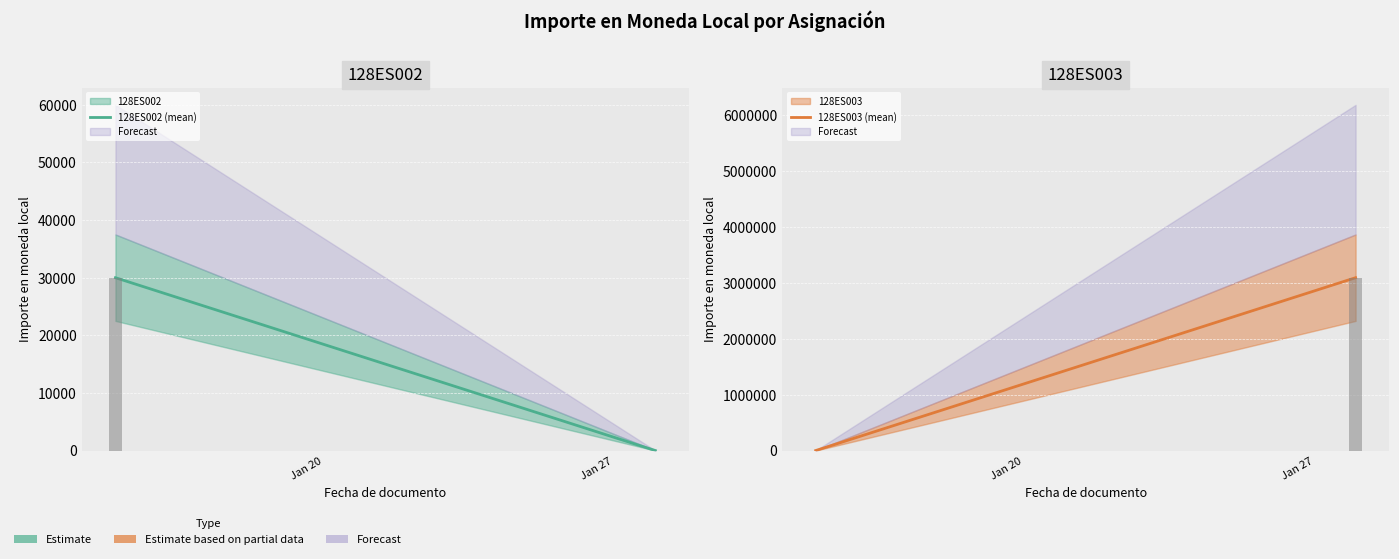

What is the difference between the highest and lowest values at Jan 20?

30000